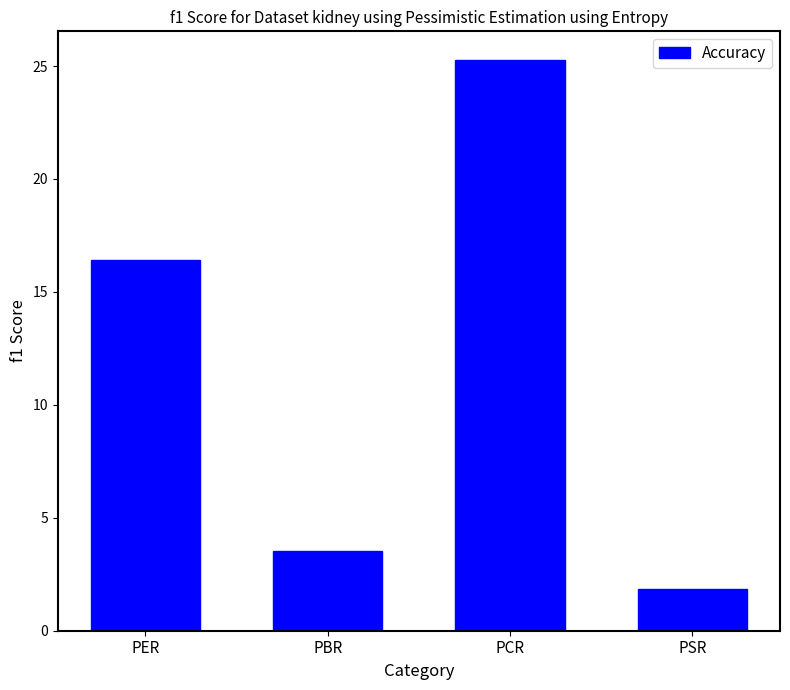

Which category has the lowest value across all series?

PSR